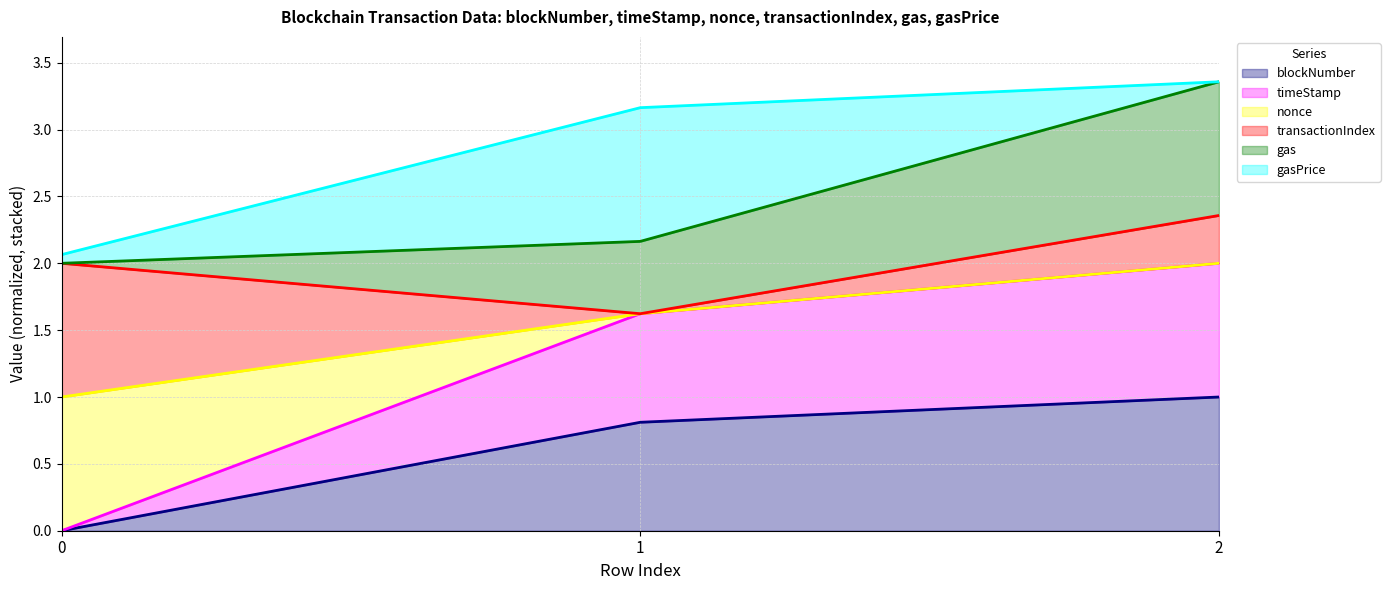

What is the maximum value for blockNumber?

1.0